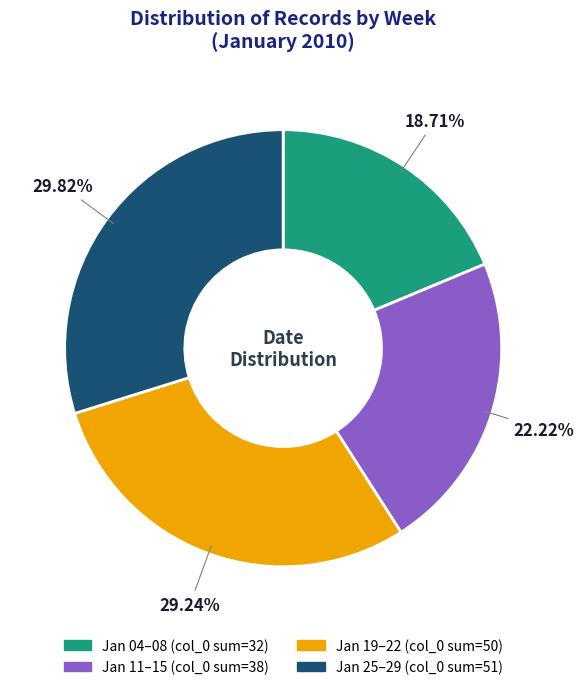

Is there any slice that represents more than half of the pie?

No